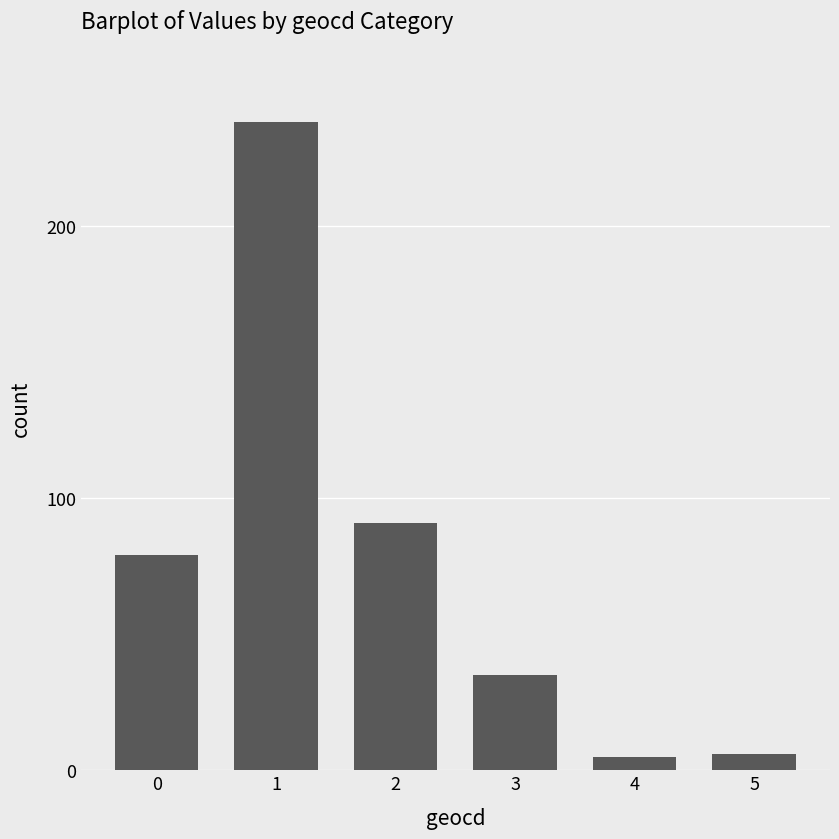

Which has a higher value, 5 or 3?

3